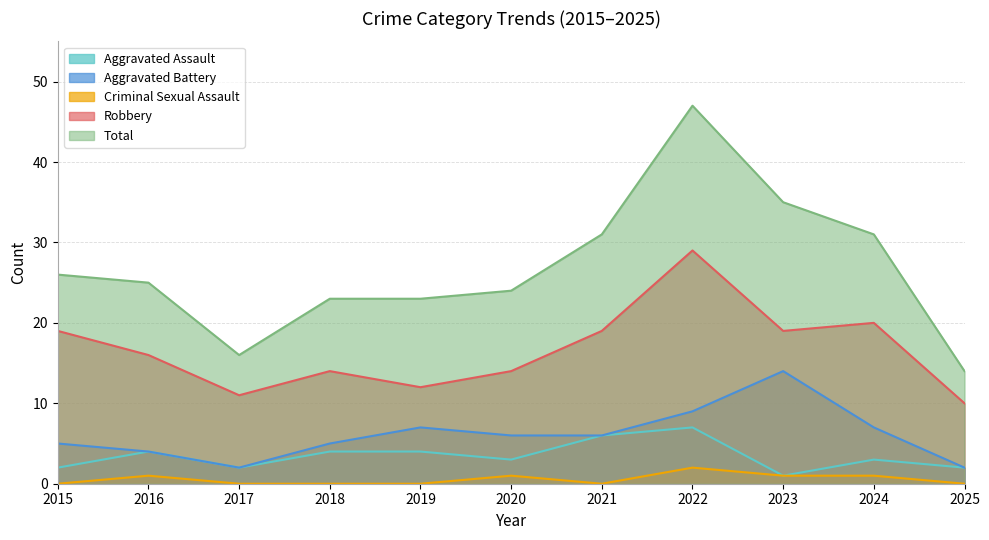

Is the value of Total at 2022 greater than the value of Criminal Sexual Assault at 2020?

Yes